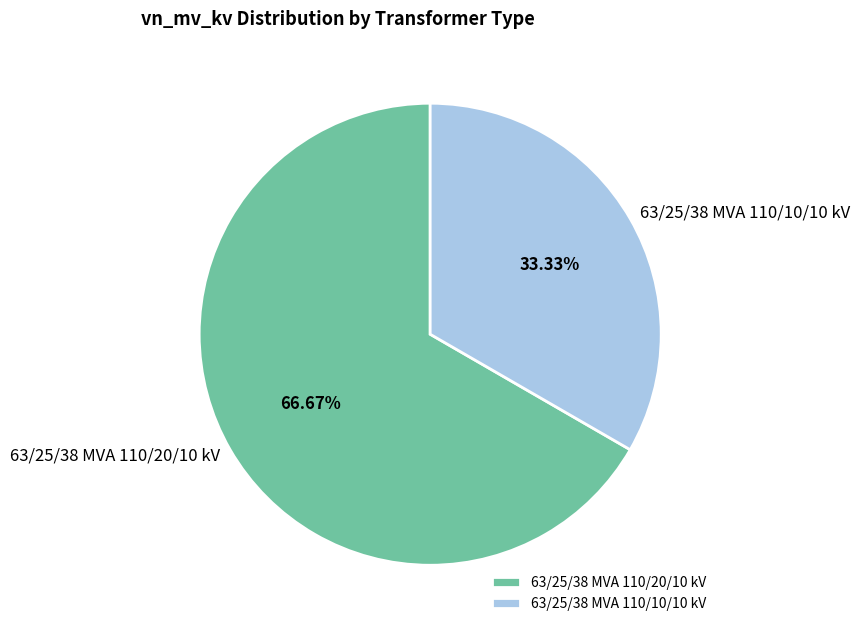

Combined, what portion of the pie is 63/25/38 MVA 110/20/10 kV and 63/25/38 MVA 110/10/10 kV?

100.0%